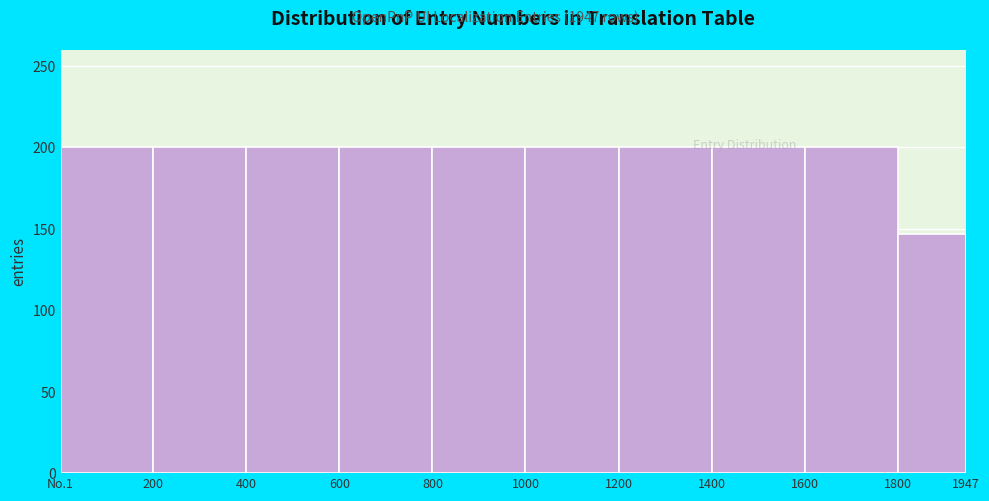

Reading left to right, extract all data points from this chart.

No.1=200	200=200	400=200	600=200	800=200	1000=200	1200=200	1400=200	1600=200	1800=147